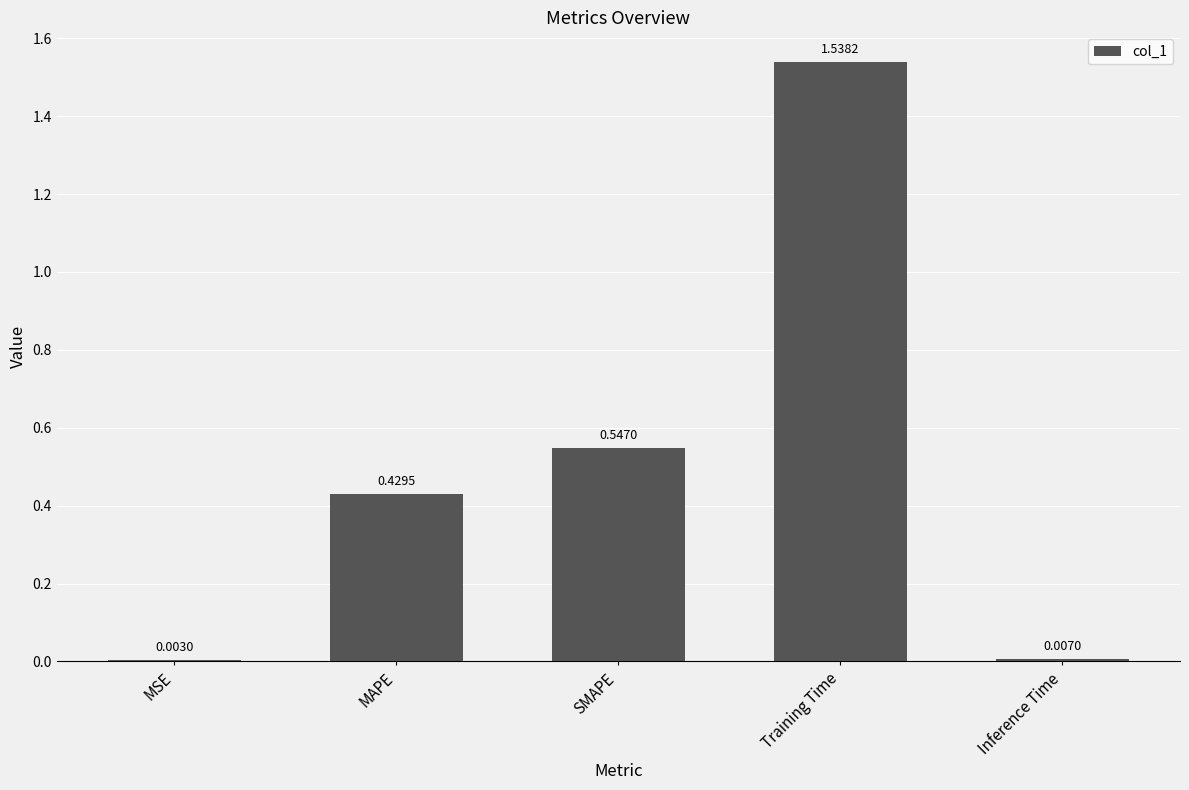

What is the sum of all values?

2.5